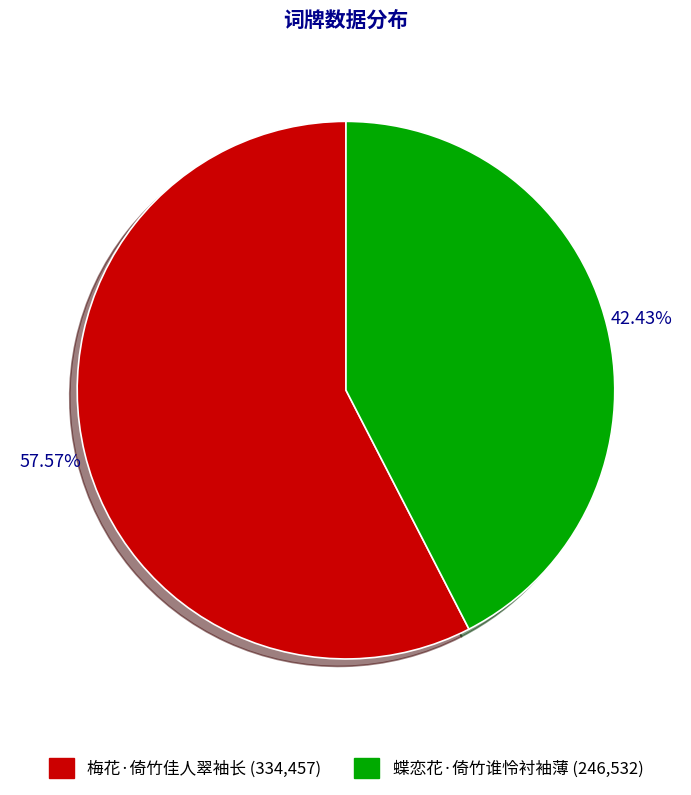

Does any single category account for the majority?

Yes